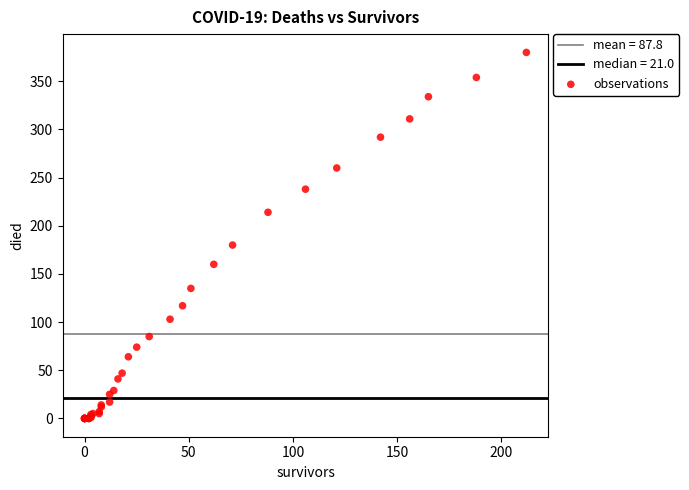

What Y value in the scatter plot is closest to 190?

180